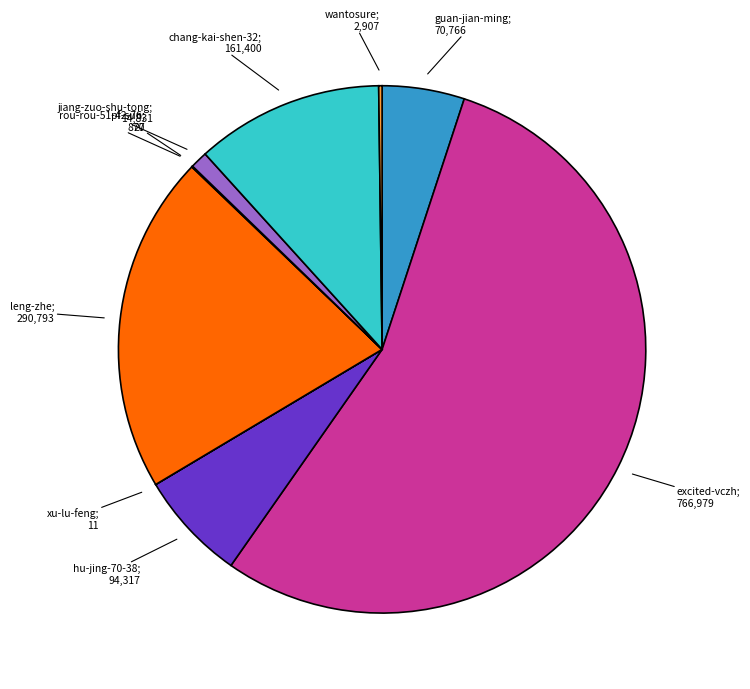

Rank the categories by value from highest to lowest.

excited-vczh, leng-zhe, chang-kai-shen-32, hu-jing-70-38, guan-jian-ming, jiang-zuo-shu-tong, wantosure, rou-rou-51-42-76, pf-sun, xu-lu-feng